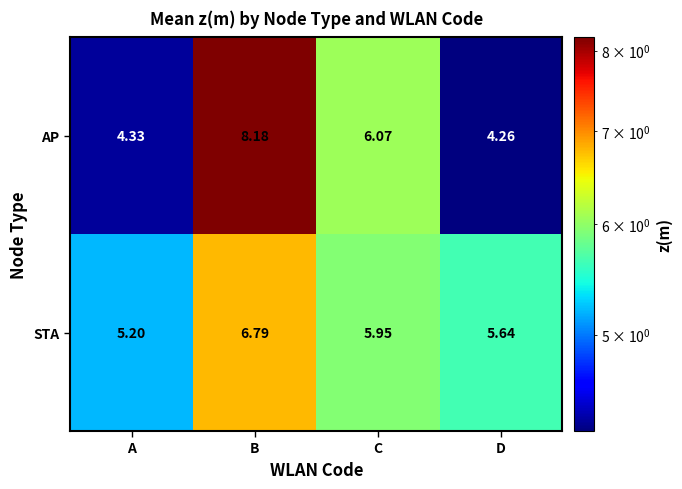

What is the spread (max minus min) of values at D?

1.4